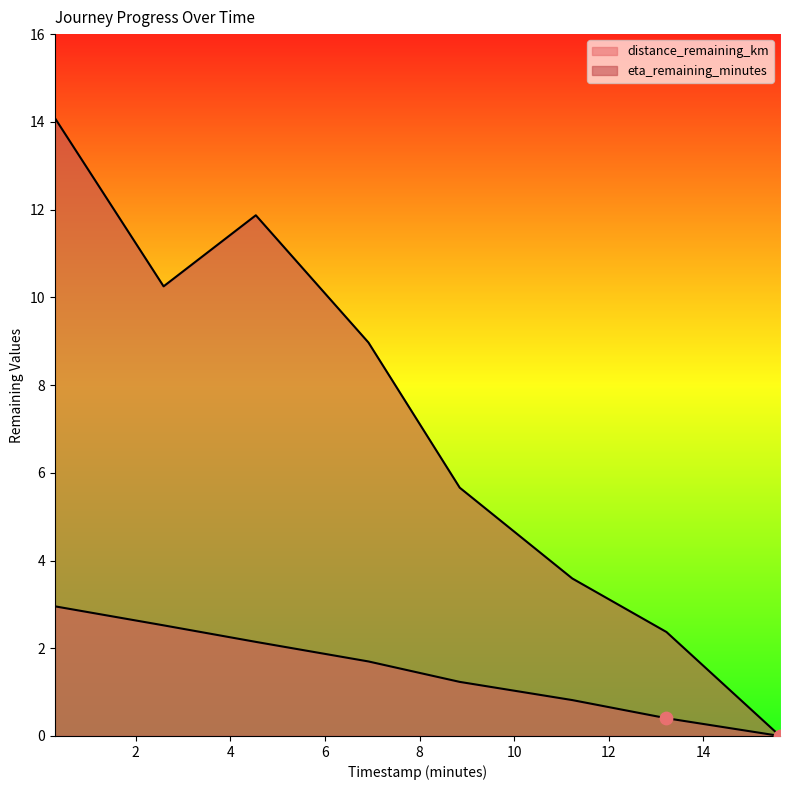

Is the value of distance_remaining_km at 15.62 greater than the value of eta_remaining_minutes at 2.59?

No